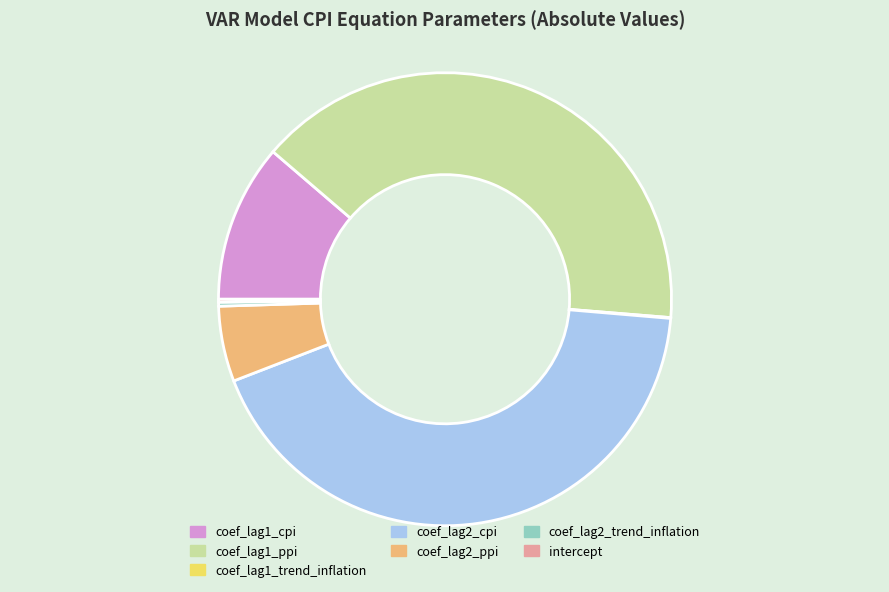

Combined, do coef_lag2_trend_inflation and coef_lag2_cpi account for over 50%?

No